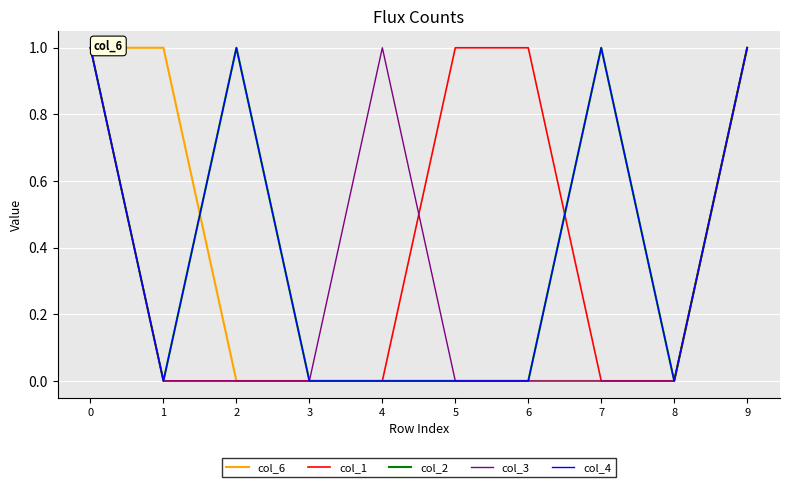

Does the chart display data point markers on the line(s)?

No